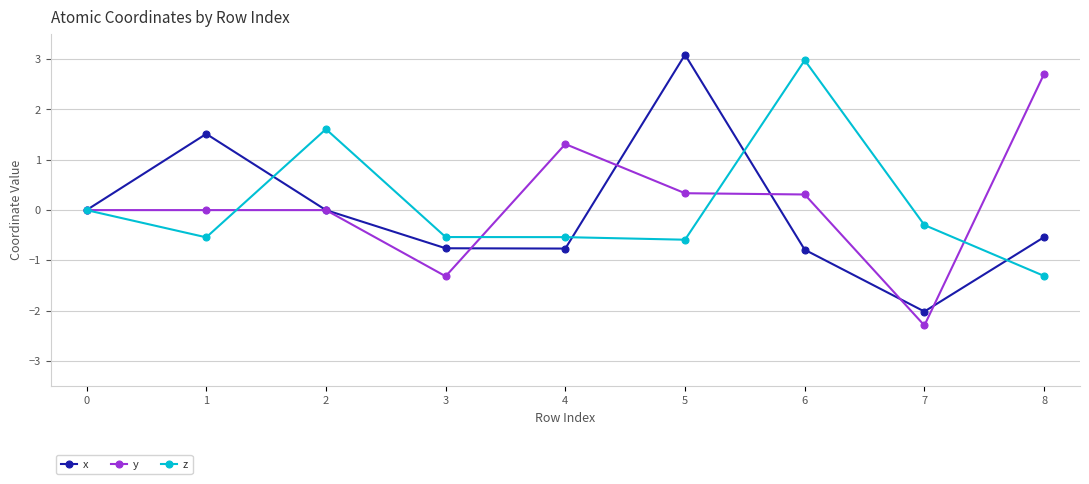

Which label corresponds to the largest value in the chart?

5